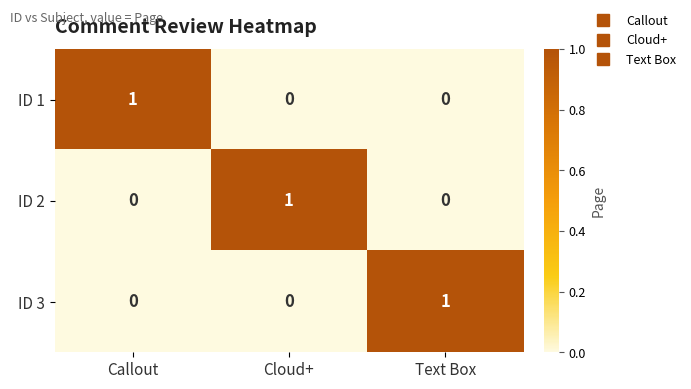

Which category has the highest value in the ID 1 series?

Callout